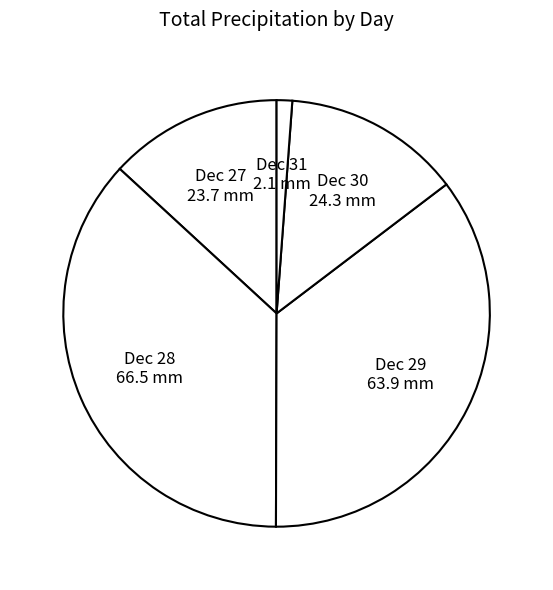

How many slices are in this pie chart?

5